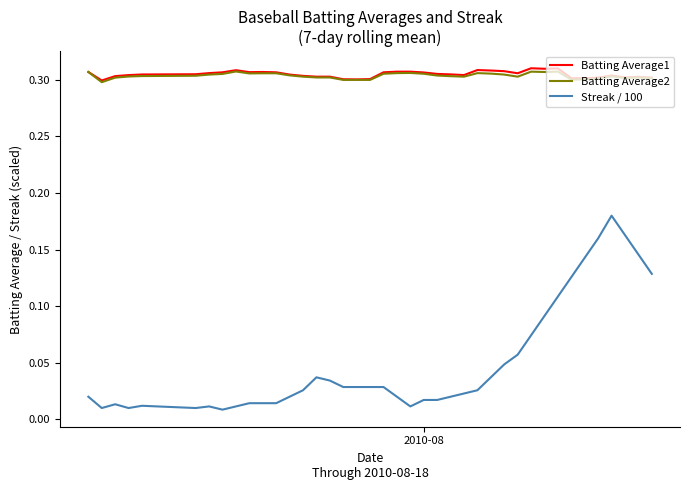

True or false: Streak / 100 and Batting Average1 intersect in this chart.

False